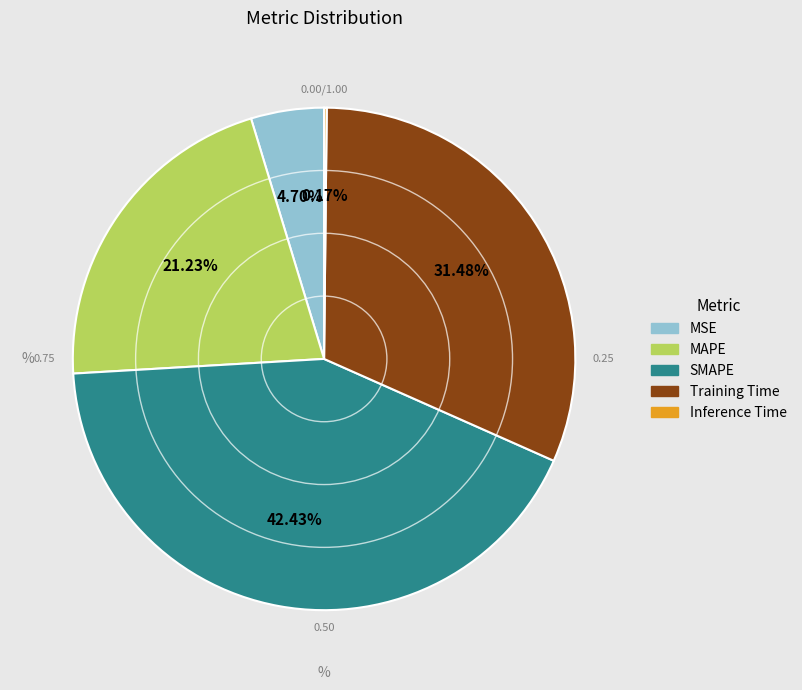

How much of the chart is everything except MSE?

95.3%